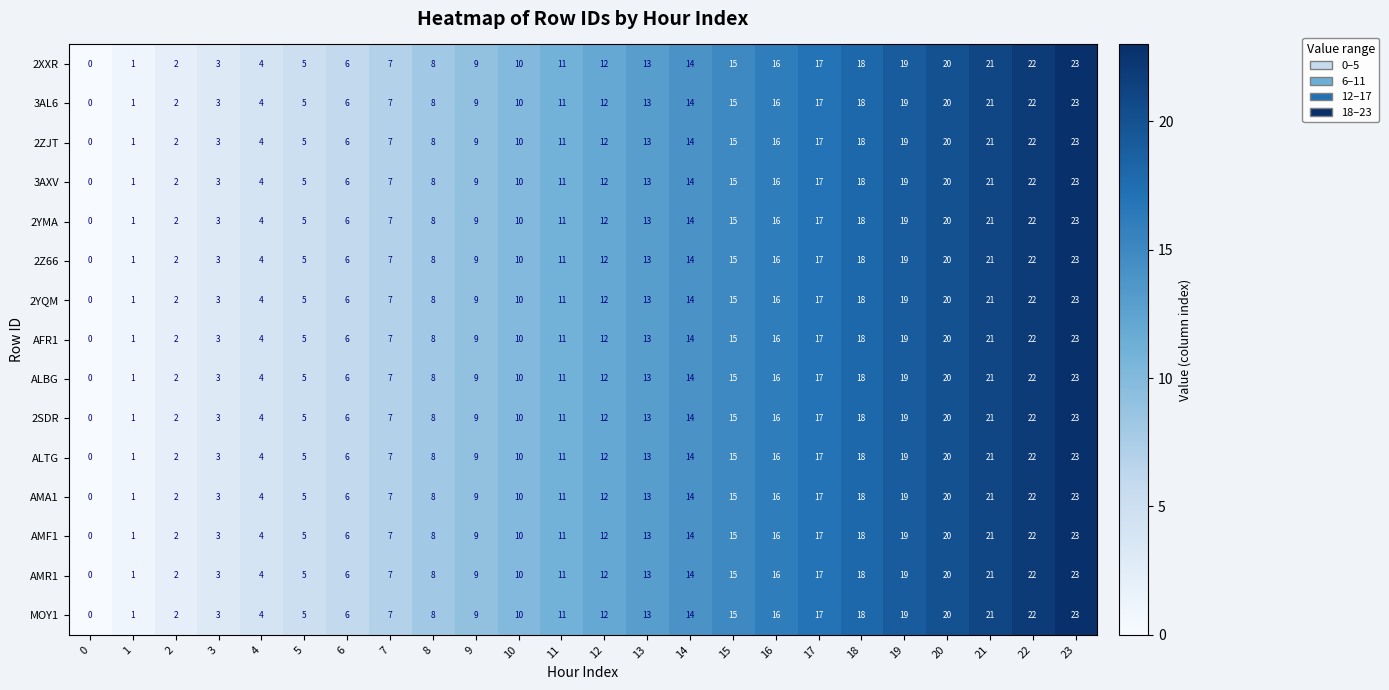

What is the difference between the second highest and second lowest values in the AMF1 series?

21